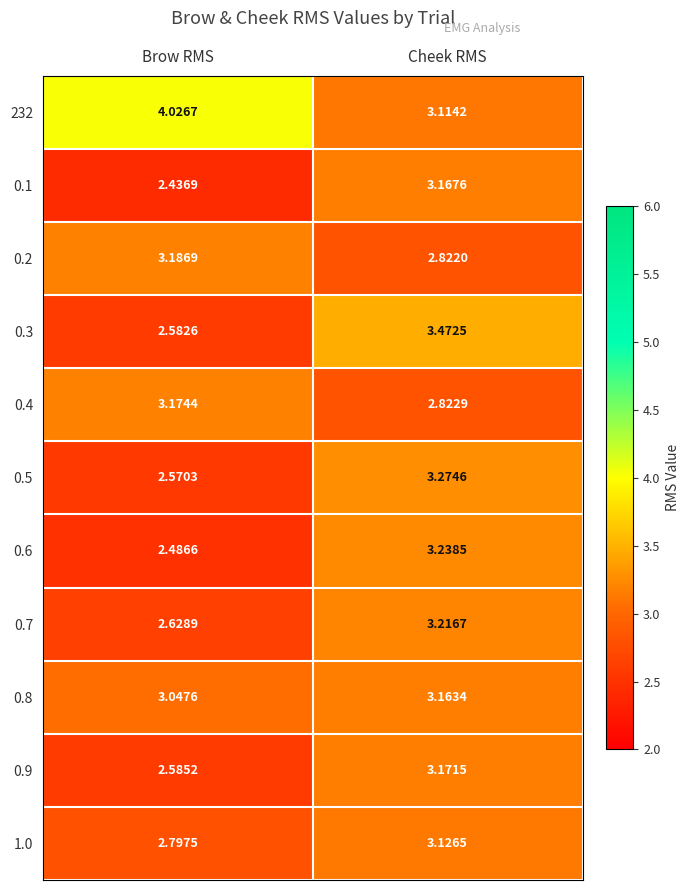

At which label does 1.0 reach its minimum?

Brow RMS